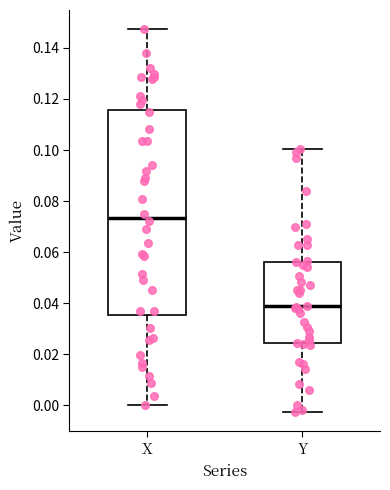

Reading left to right, transcribe this box plot: for each box, give where its median line is, the range the box spans, and where its two whiskers end, as read against the y-axis. The values are not printed on the chart, so give them approximately, as read against the axis.

X: median 0.074, box 0.036 to 0.116, whiskers 0.000 to 0.148
Y: median 0.038, box 0.024 to 0.056, whiskers -0.002 to 0.100